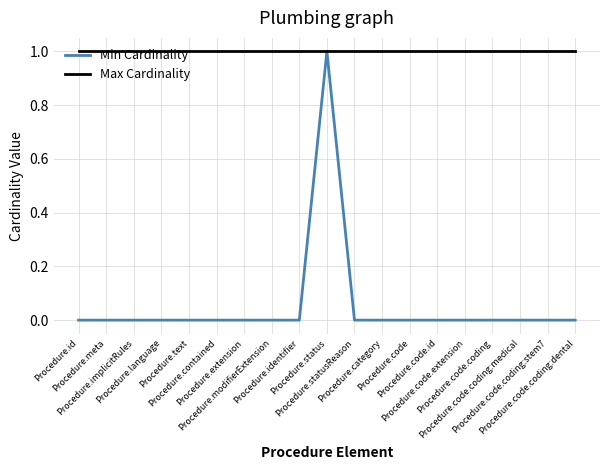

Rank the series by their average value, from highest to lowest.

Max Cardinality, Min Cardinality